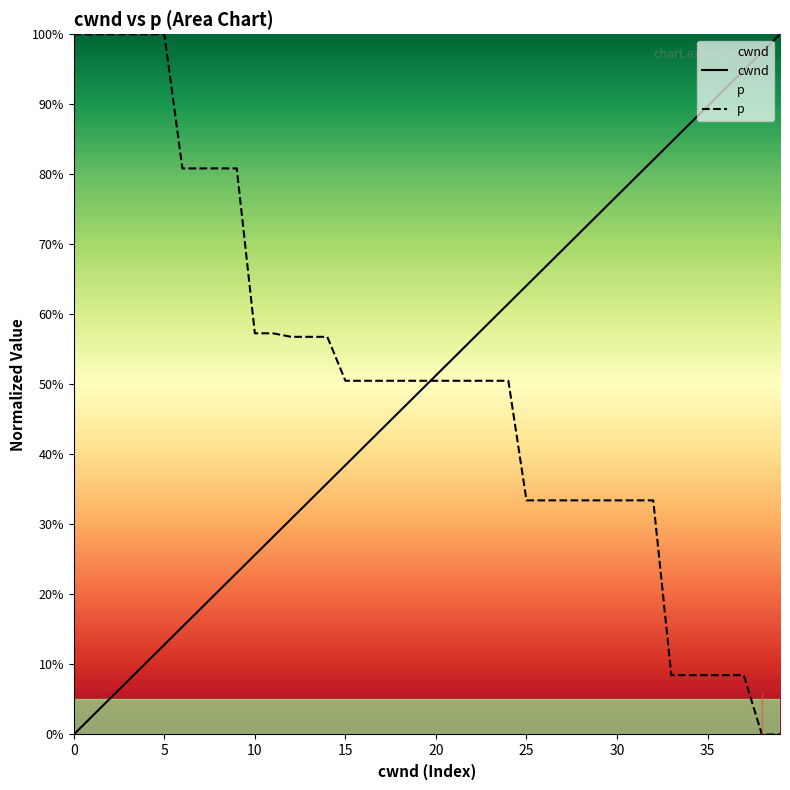

Is it true that cwnd equals 0.8 at 31?

True